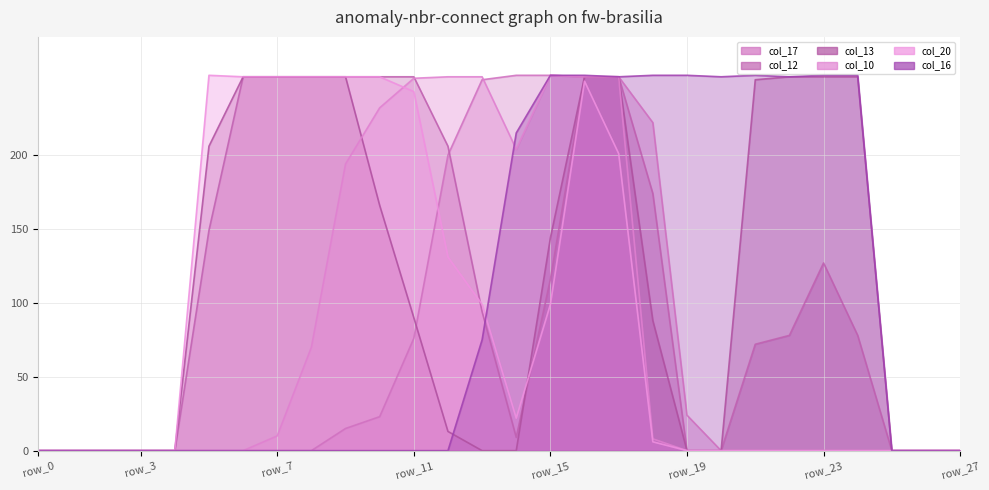

The value of col_17 at row_23 is -99. True or false?

False